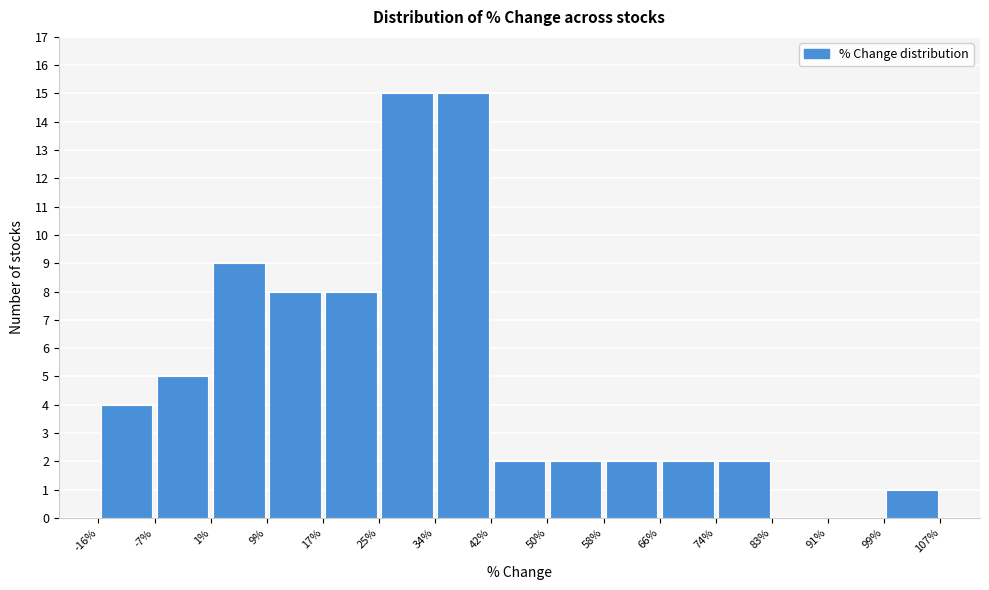

How tall is the bar that spans 1% to 9% on the x-axis? The values are not printed on the chart, so give them approximately, as read against the axis.

9